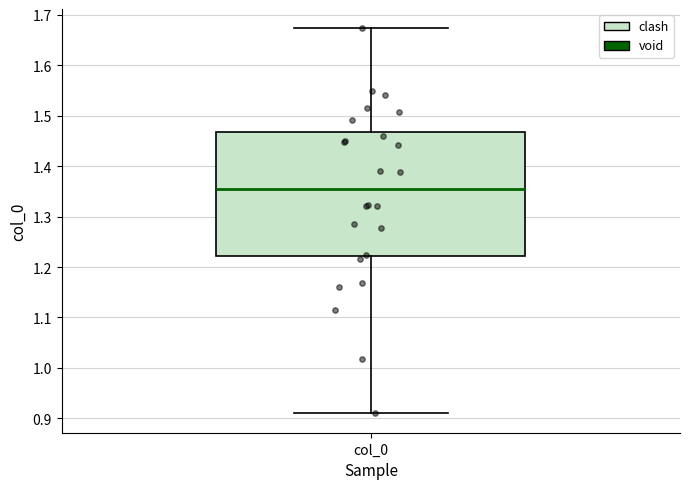

Read this box plot against the y-axis: the position of the median line, the range covered by the box, and the ends of both whiskers. The values are not printed on the chart, so give them approximately, as read against the axis.

median 1.36, box 1.22 to 1.47, whiskers 0.91 to 1.67